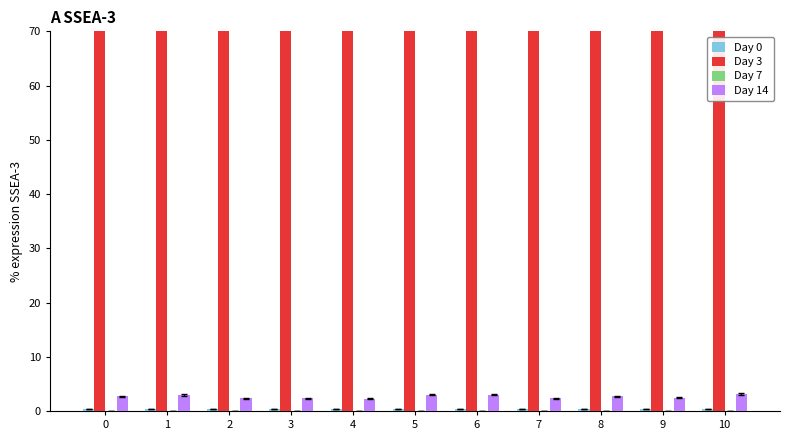

List the labels in order of Day 14 value, smallest first.

4, 7, 3, 2, 9, 8, 0, 1, 6, 5, 10